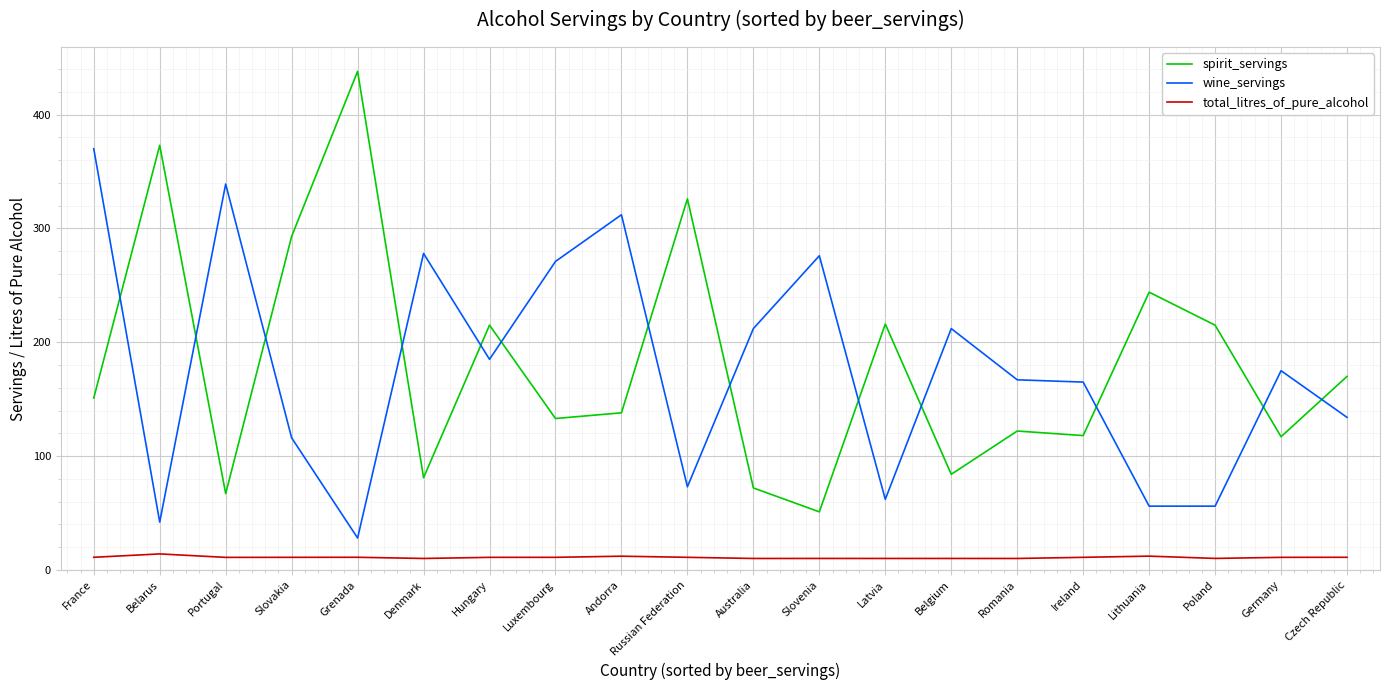

What are all the series names shown in the legend?

spirit_servings, wine_servings, total_litres_of_pure_alcohol